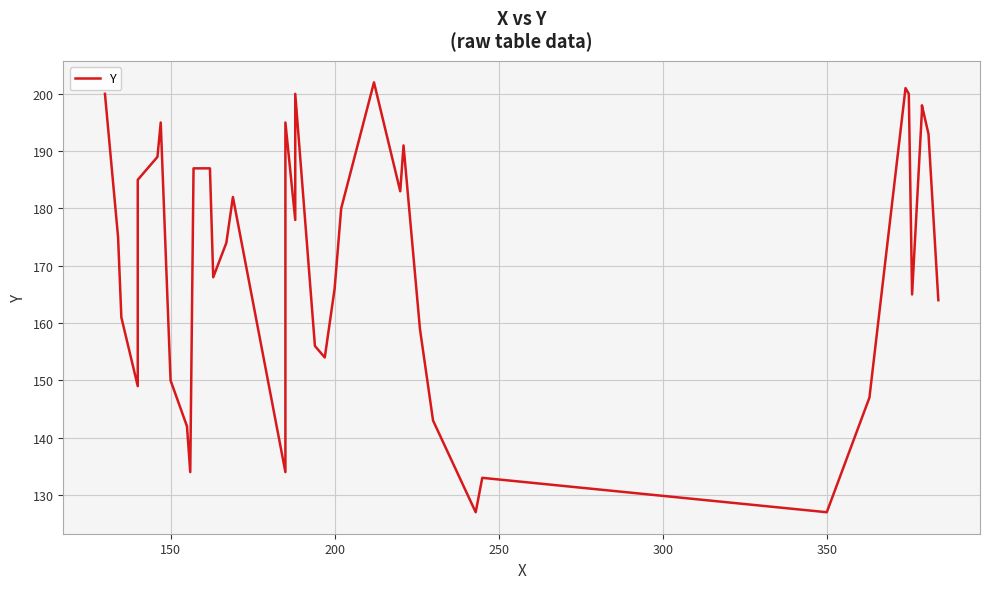

True or false: the data has more than 1 interior local peaks.

True